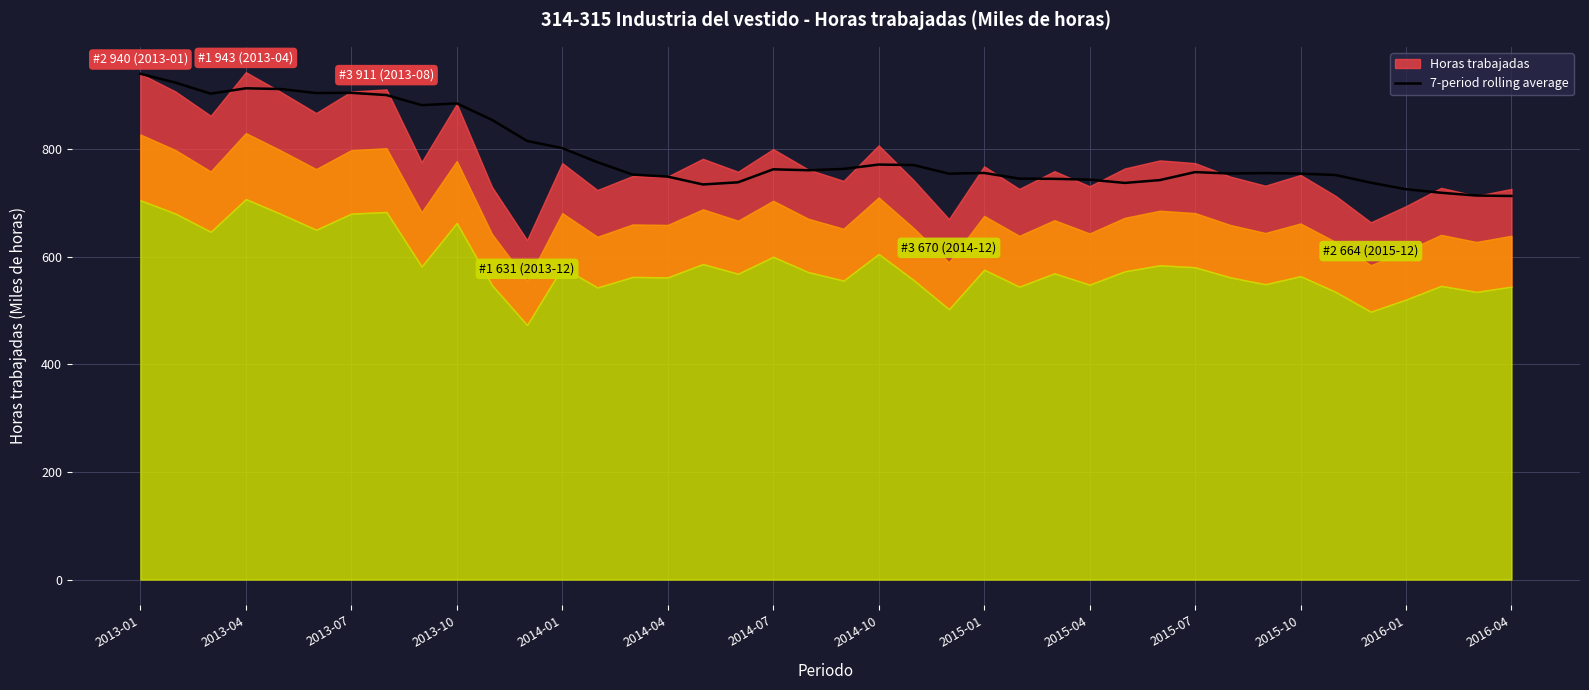

What is the highest value of the 7-period rolling average series?

940.0